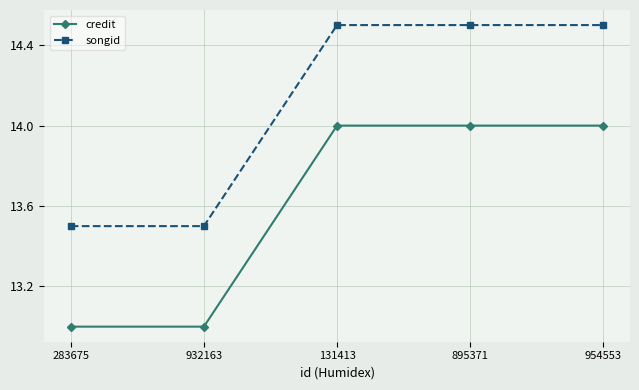

True or false: credit has more than 1 interior local peaks.

False